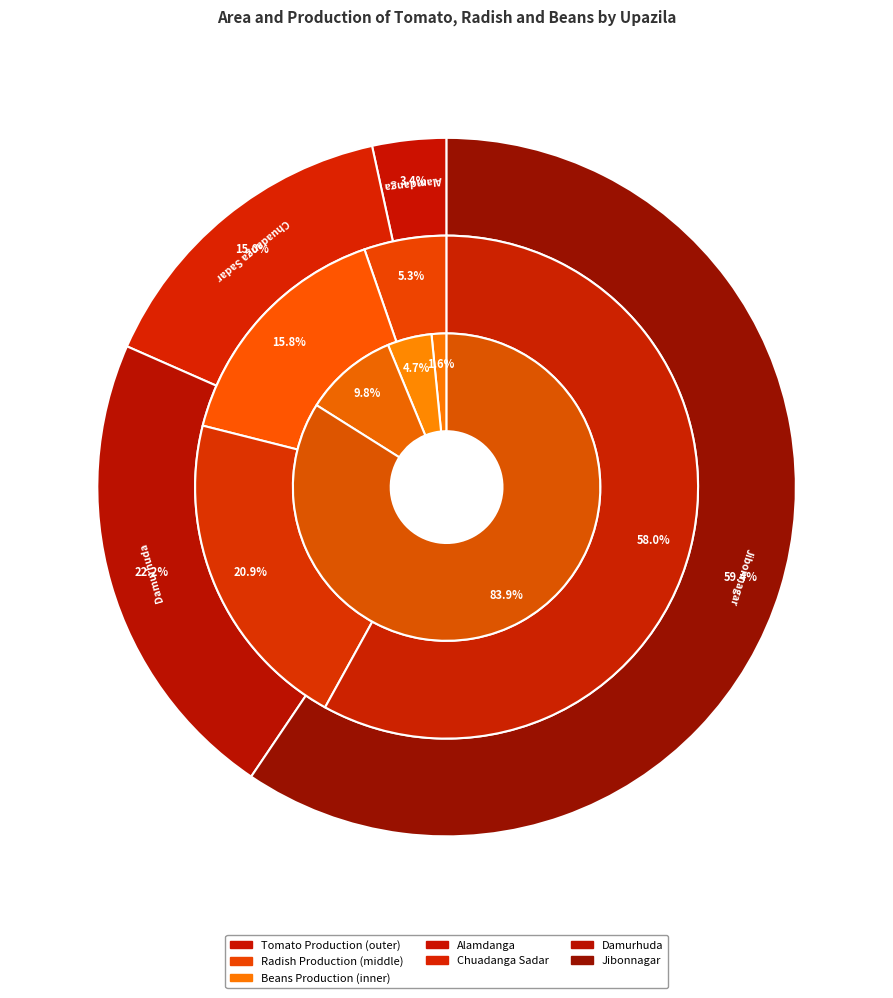

Does Jibonnagar represent more than half of the total?

Yes